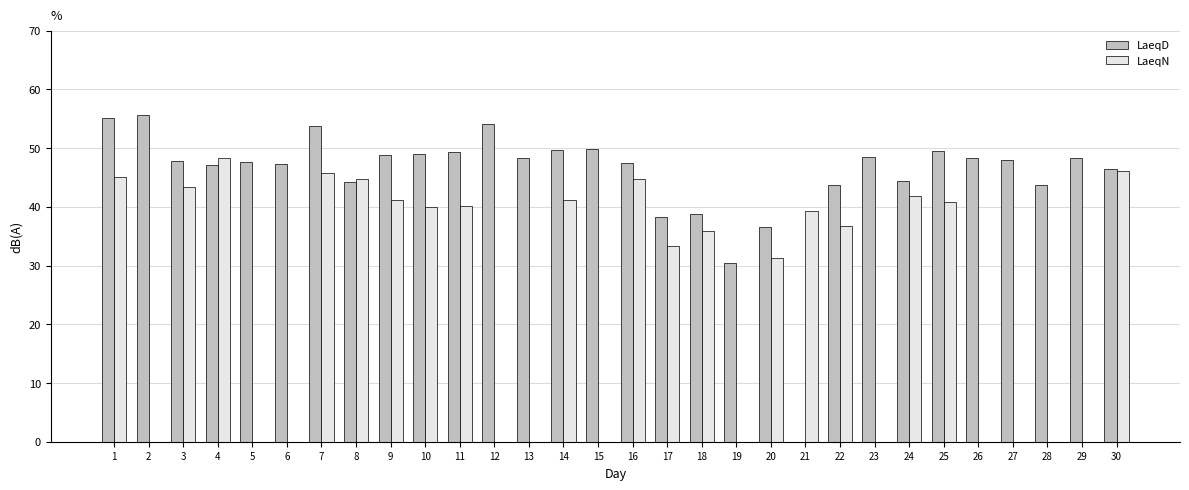

Where is LaeqN nearest to the value 24?

20